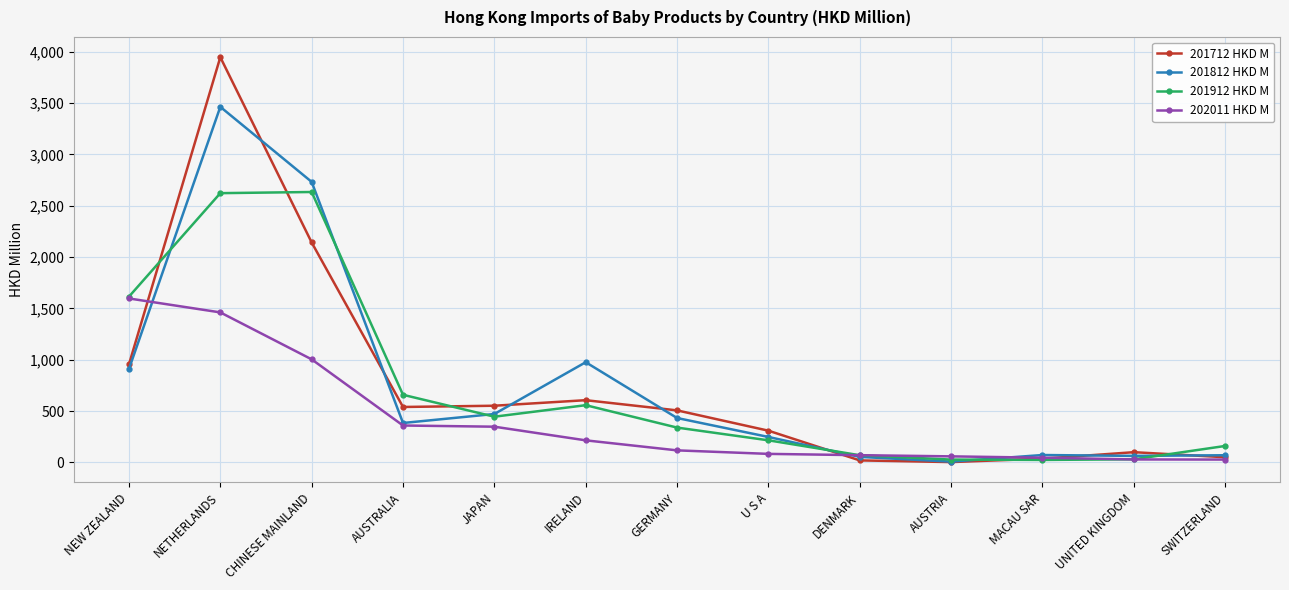

Which series has the widest spread of values?

201712 HKD M